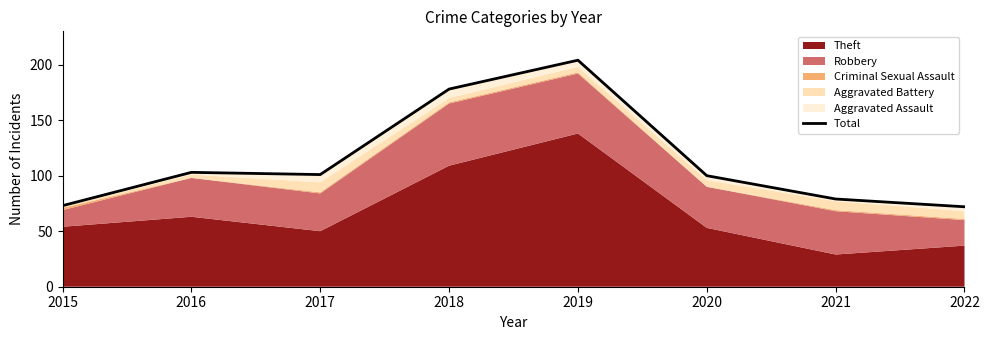

Rank the categories by value from highest to lowest.

2019, 2018, 2016, 2017, 2020, 2021, 2015, 2022